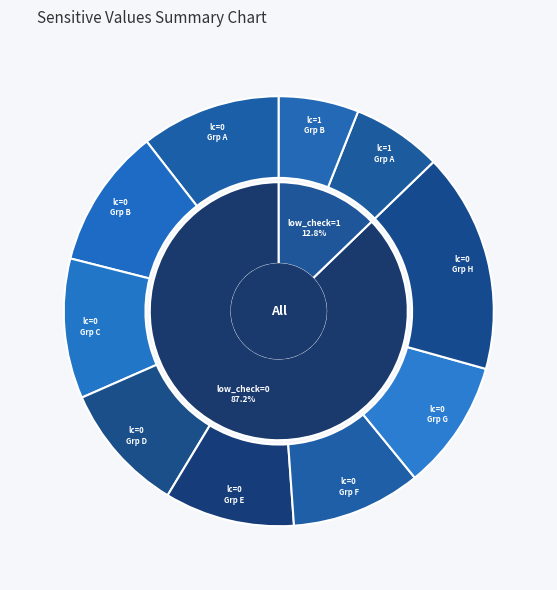

True or false: low_check=0 accounts for 99% of the total.

False